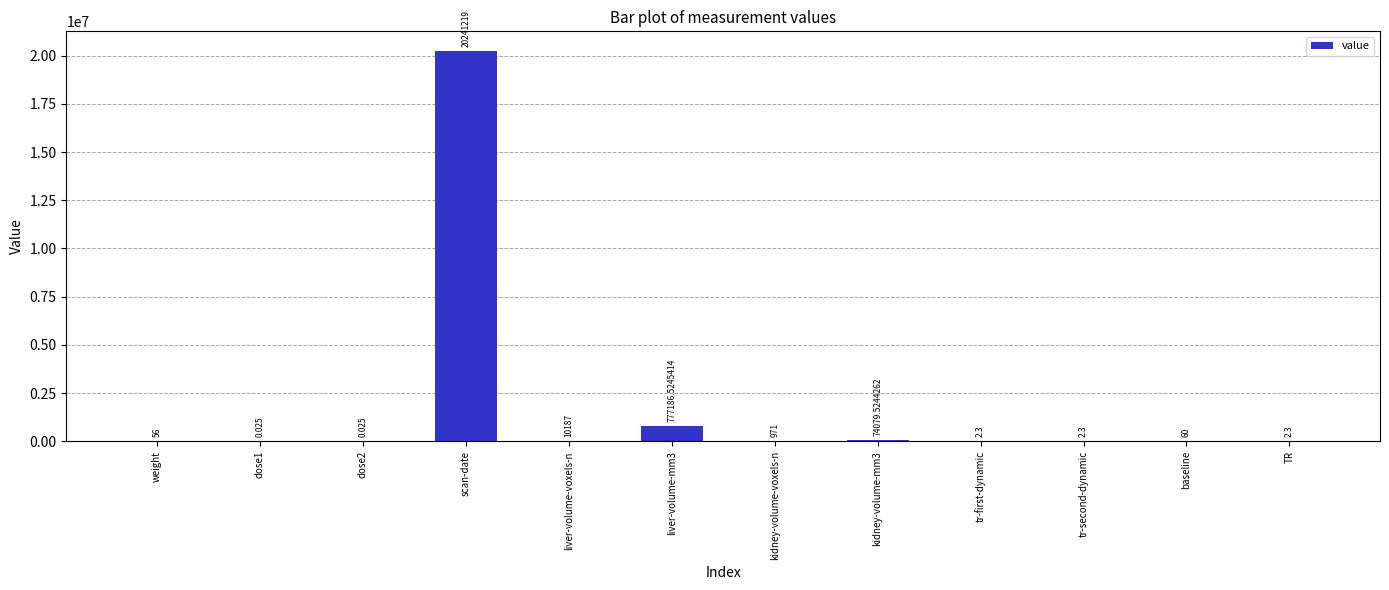

What is the change in value from dose2 to tr-second-dynamic?

+2.3